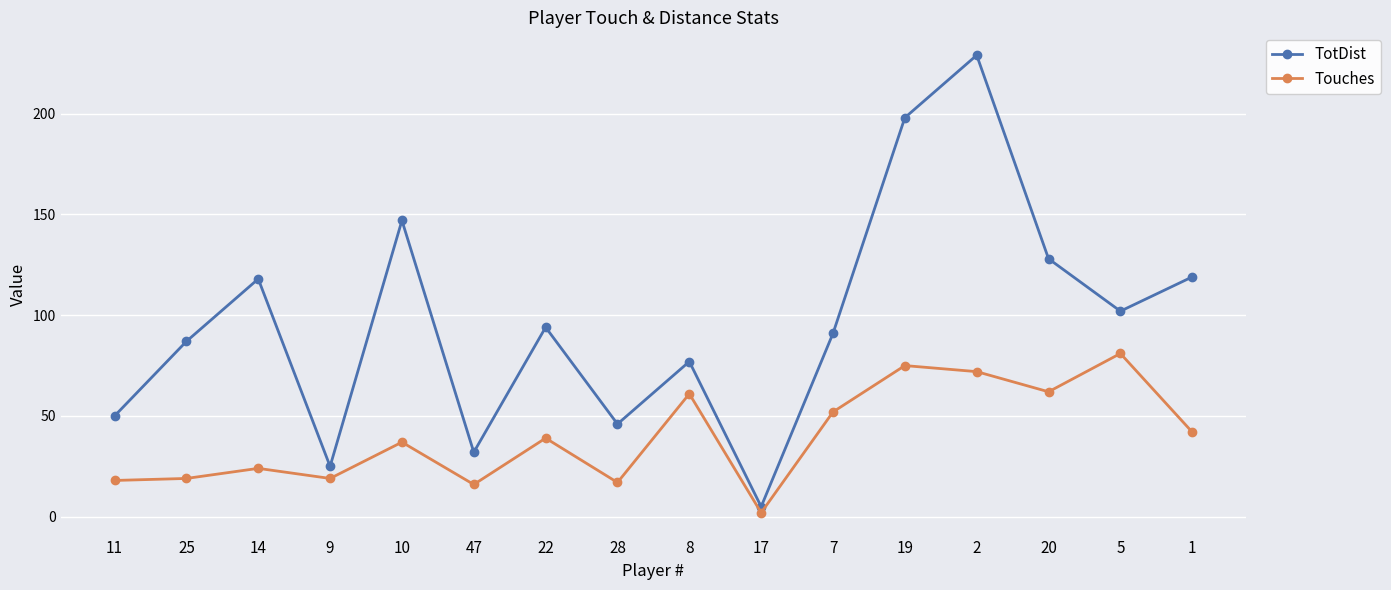

Which series has the largest total across all categories?

TotDist